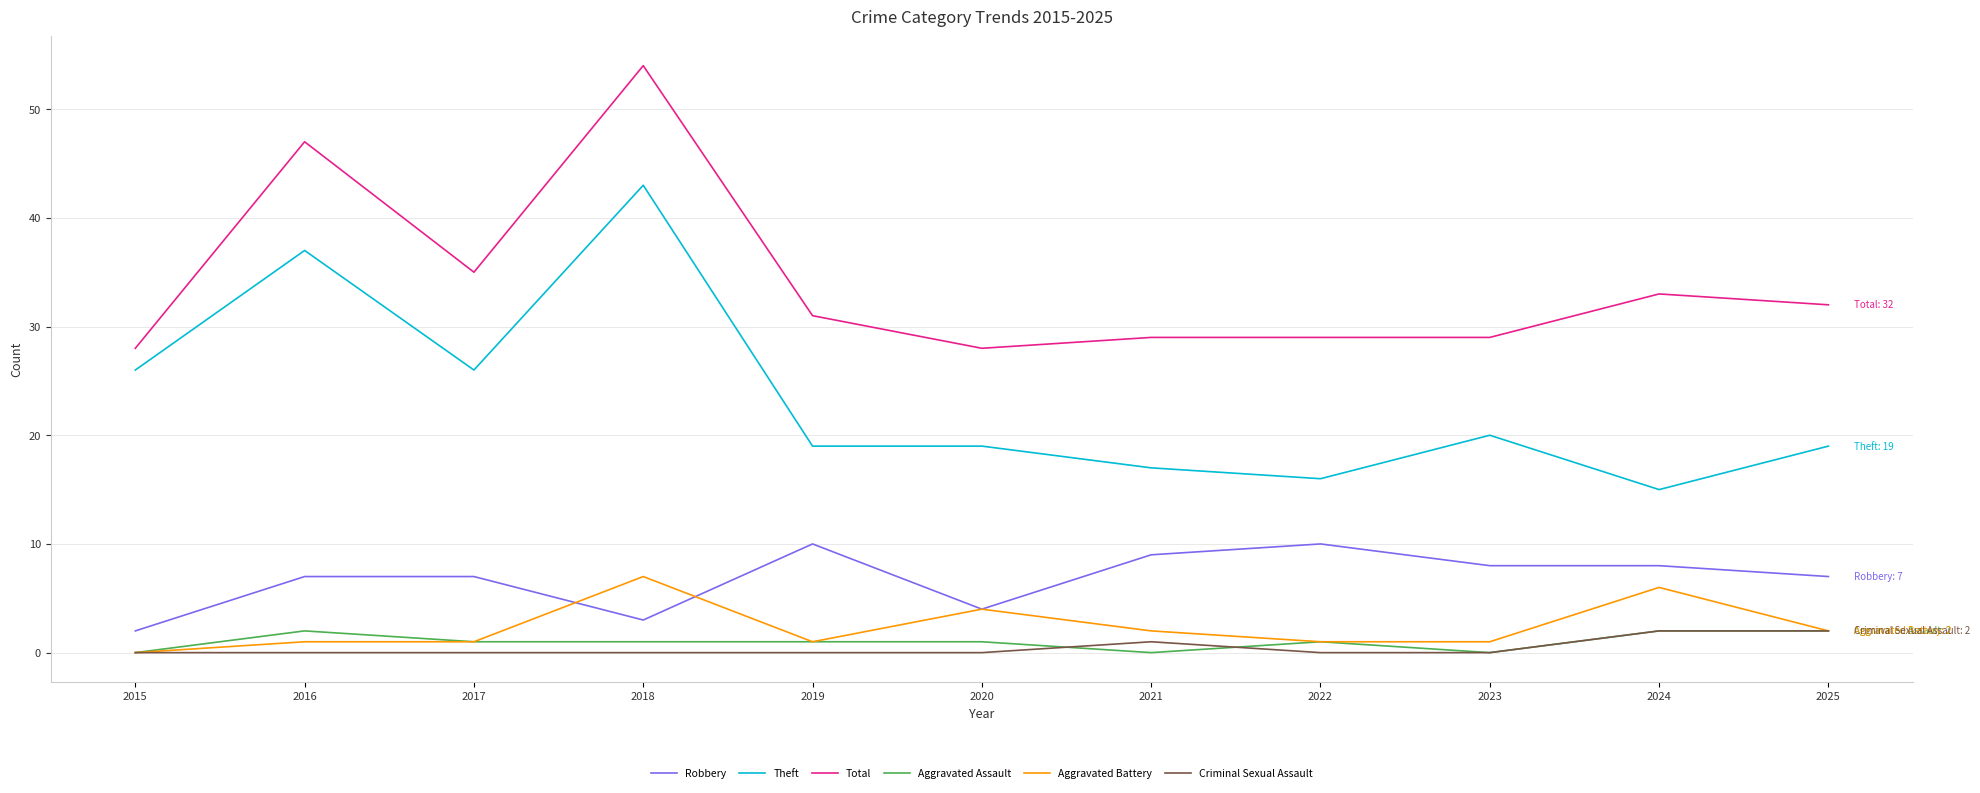

True or false: Criminal Sexual Assault and Robbery intersect in this chart.

False